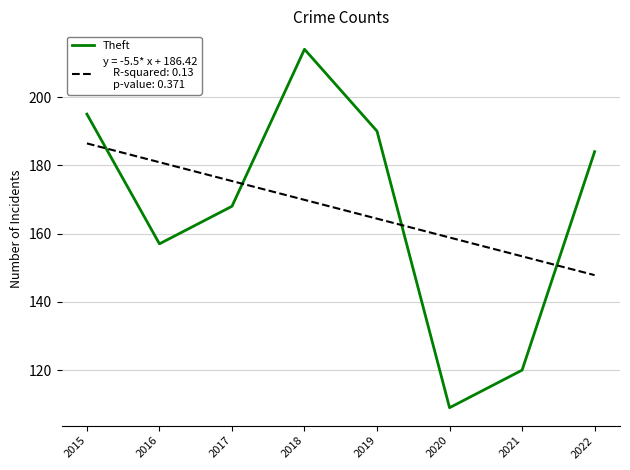

What is the difference between the highest and lowest values at 2017?

7.4